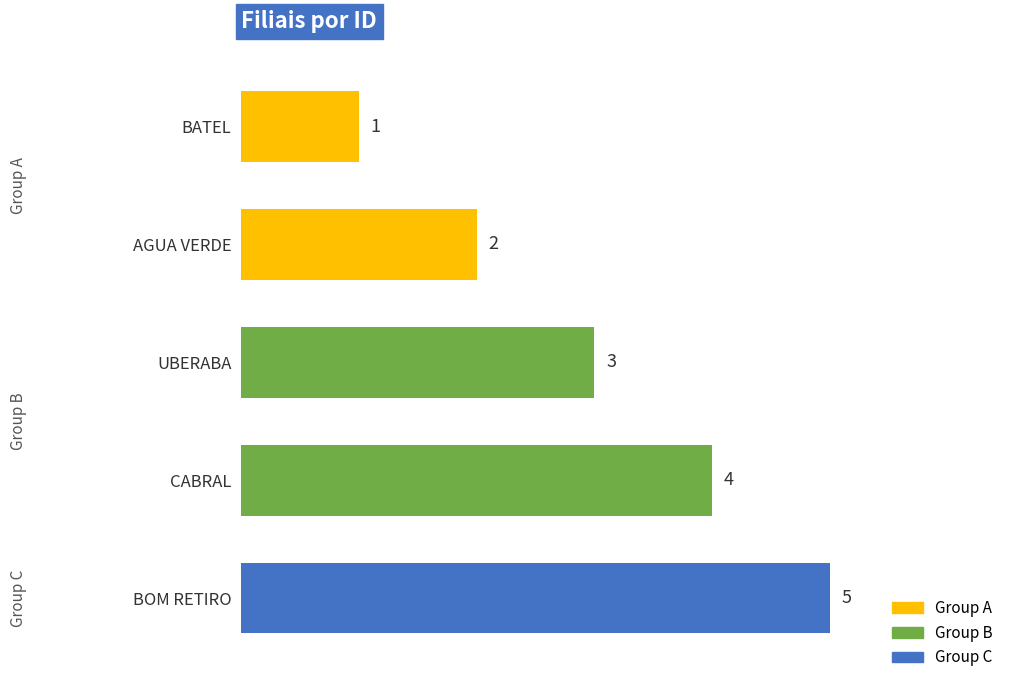

Between AGUA VERDE and BOM RETIRO, which is larger?

BOM RETIRO